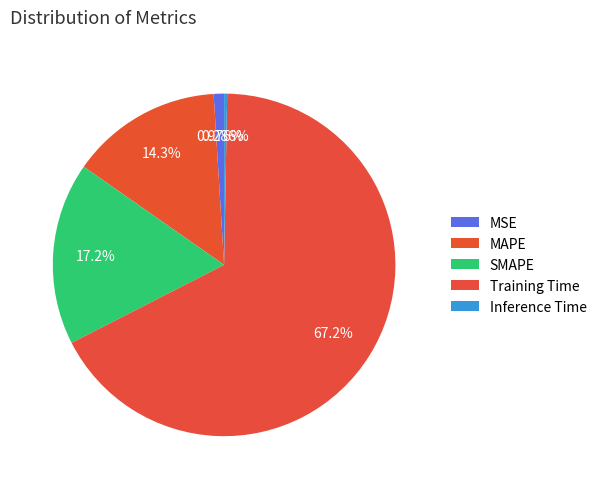

Is it true that MAPE is 7% of the pie?

False